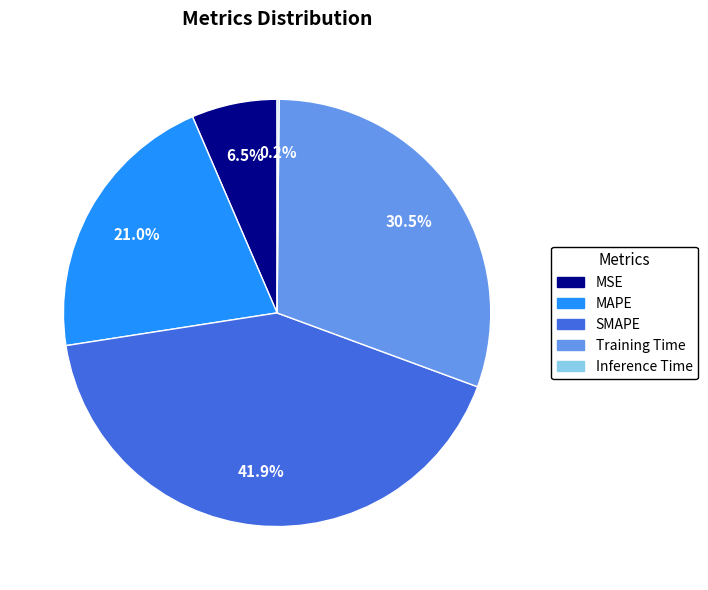

Does MAPE account for over 50% of the chart?

No